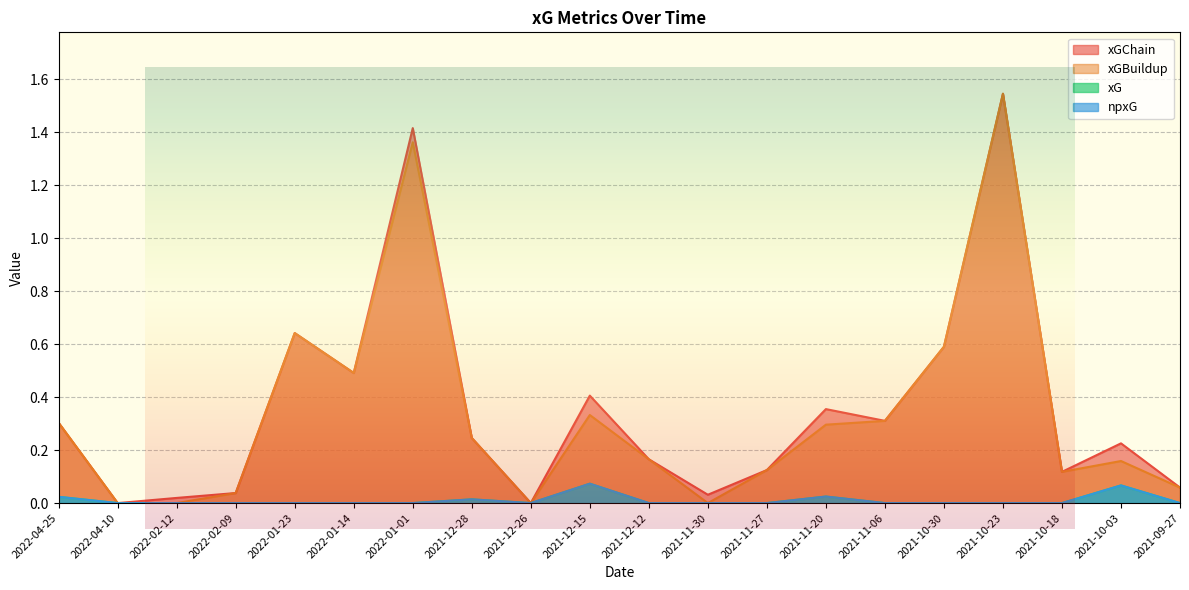

Reading right to left, what are all the values shown in this chart?

xGChain: 0.1	0.2	0.1	1.5	0.6	0.3	0.4	0.1	0.0	0.2	0.4	0.0	0.2	1.4	0.5	0.6	0.0	0.0	0.0	0.3
xGBuildup: 0.1	0.2	0.1	1.5	0.6	0.3	0.3	0.1	0.0	0.2	0.3	0.0	0.2	1.4	0.5	0.6	0.0	0.0	0.0	0.3
xG: 0.0	0.1	0.0	0.0	0.0	0.0	0.0	0.0	0.0	0.0	0.1	0.0	0.0	0.0	0.0	0.0	0.0	0.0	0.0	0.0
npxG: 0.0	0.1	0.0	0.0	0.0	0.0	0.0	0.0	0.0	0.0	0.1	0.0	0.0	0.0	0.0	0.0	0.0	0.0	0.0	0.0